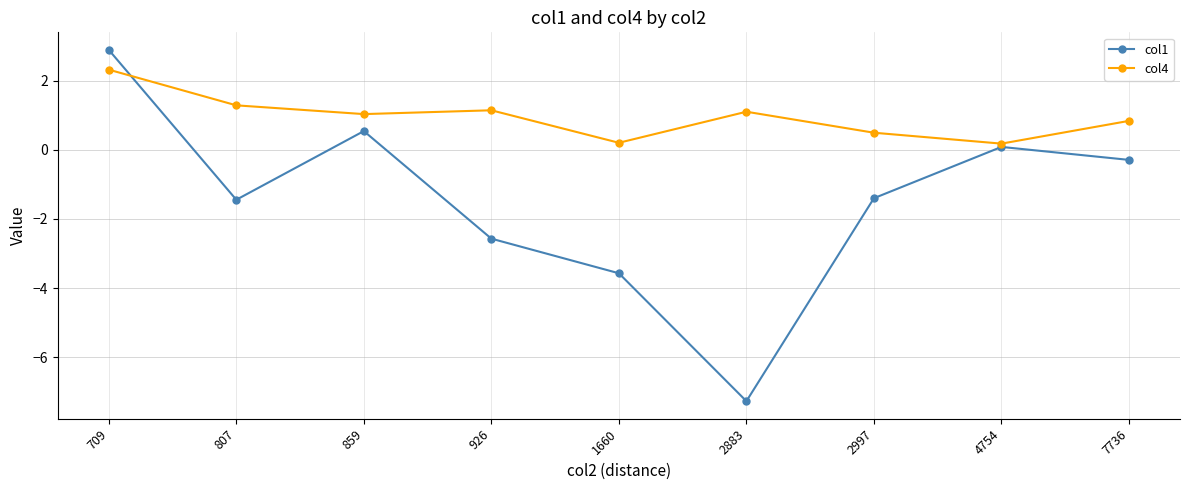

The value of col4 at 926 is 1.1. True or false?

True